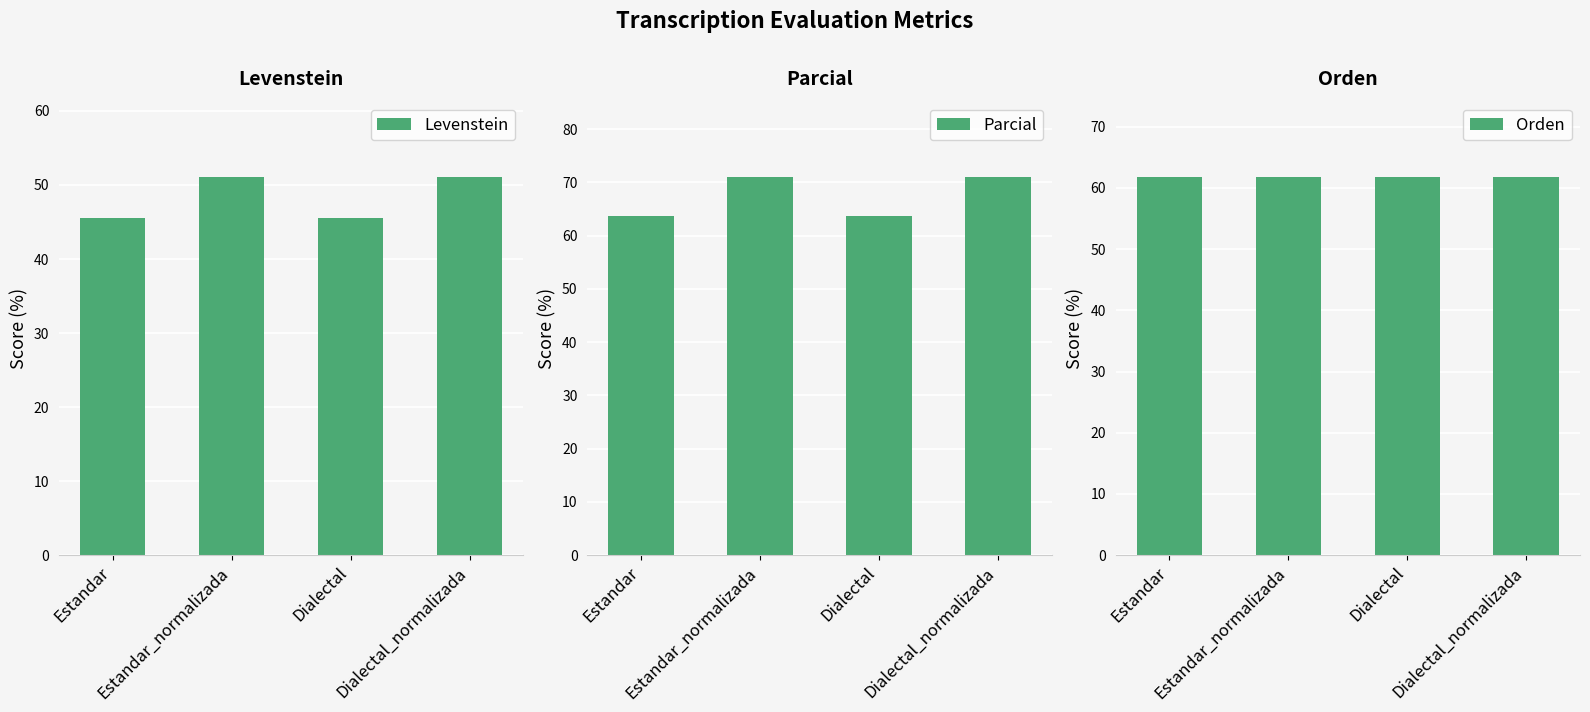

How many bars are there in total?

12